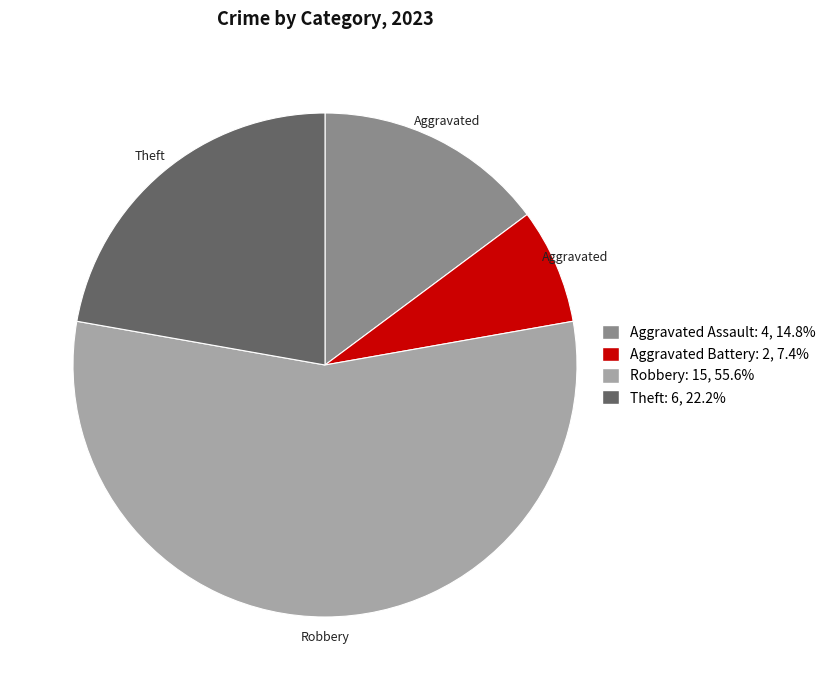

Do Theft: 6, 22.2% and Aggravated Battery: 2, 7.4% together represent more than half of the pie?

No